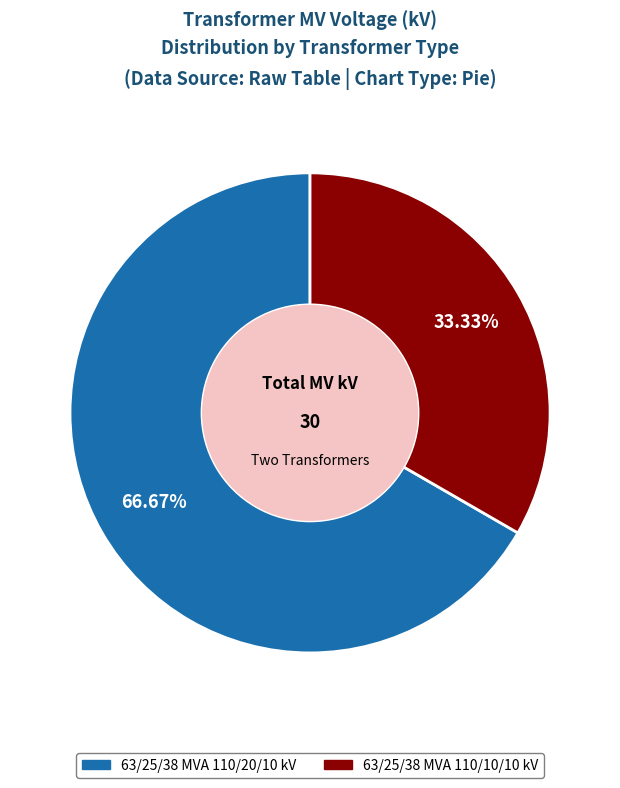

Count the number of slices in the pie.

2